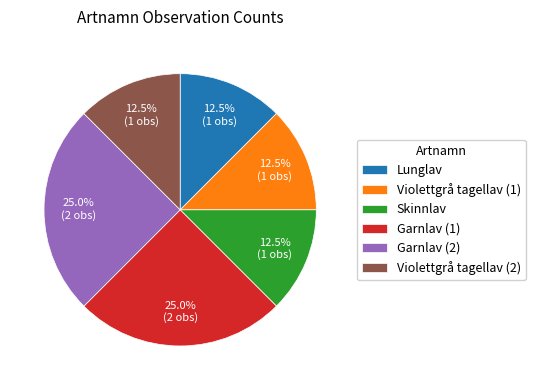

What portion of the pie excludes Lunglav?

87.5%